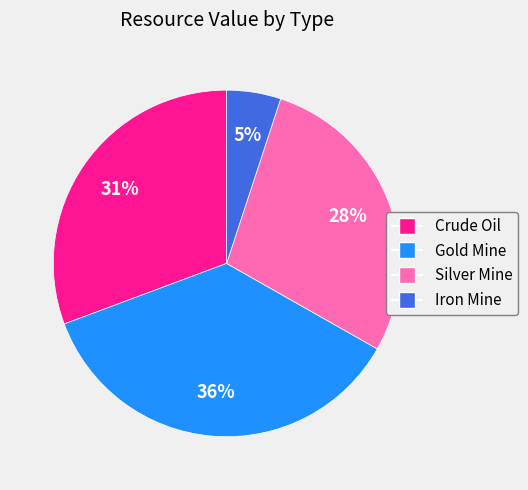

Does any single category account for the majority?

No